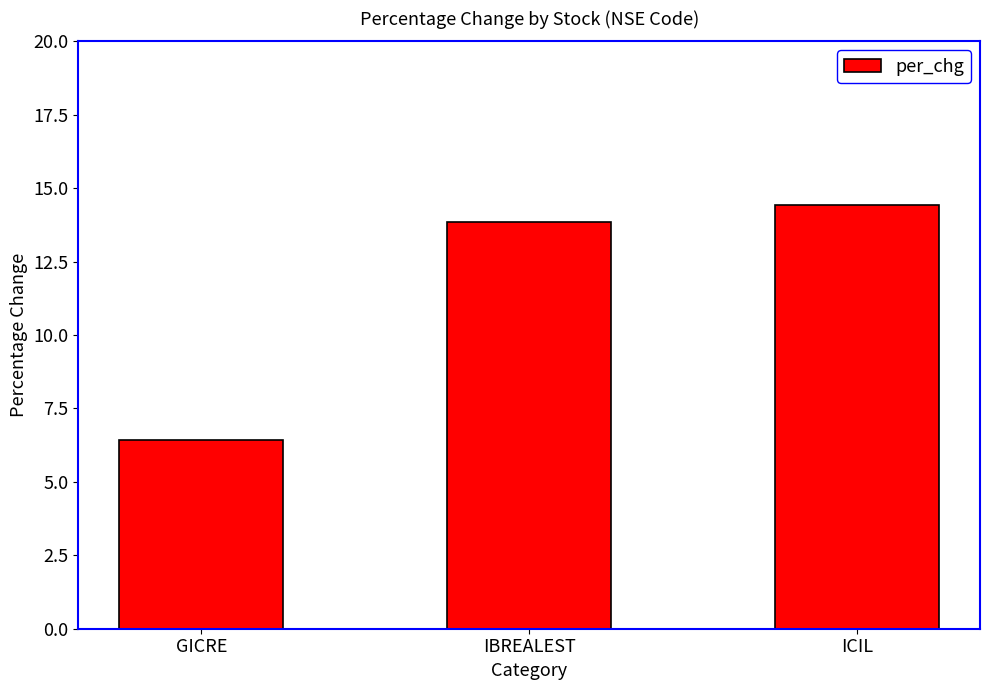

True or false: the data shows 22.5 at ICIL.

False